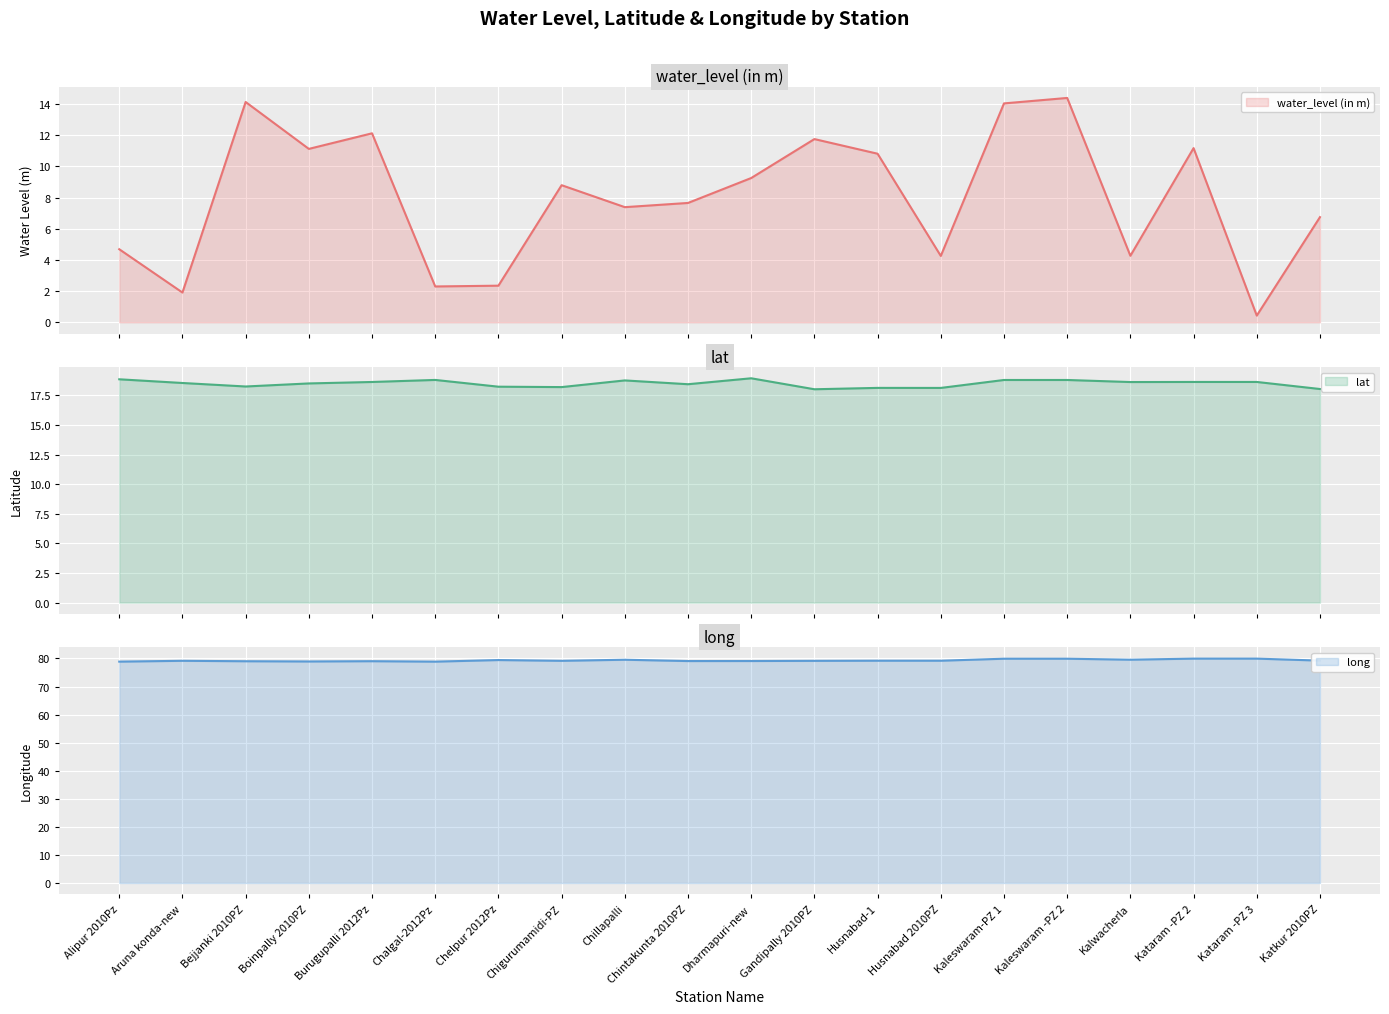

What is the approximate value of water_level (in m) at Bejjanki 2010PZ?

14.1